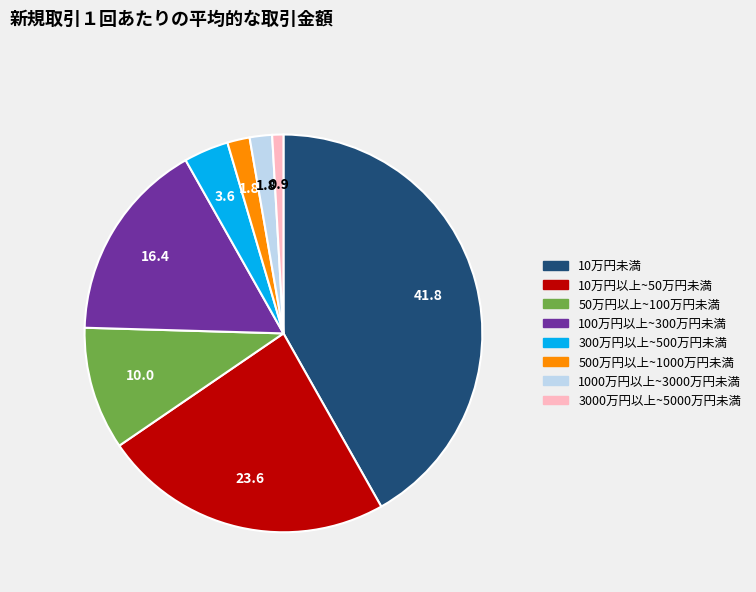

Does any single category account for the majority?

No